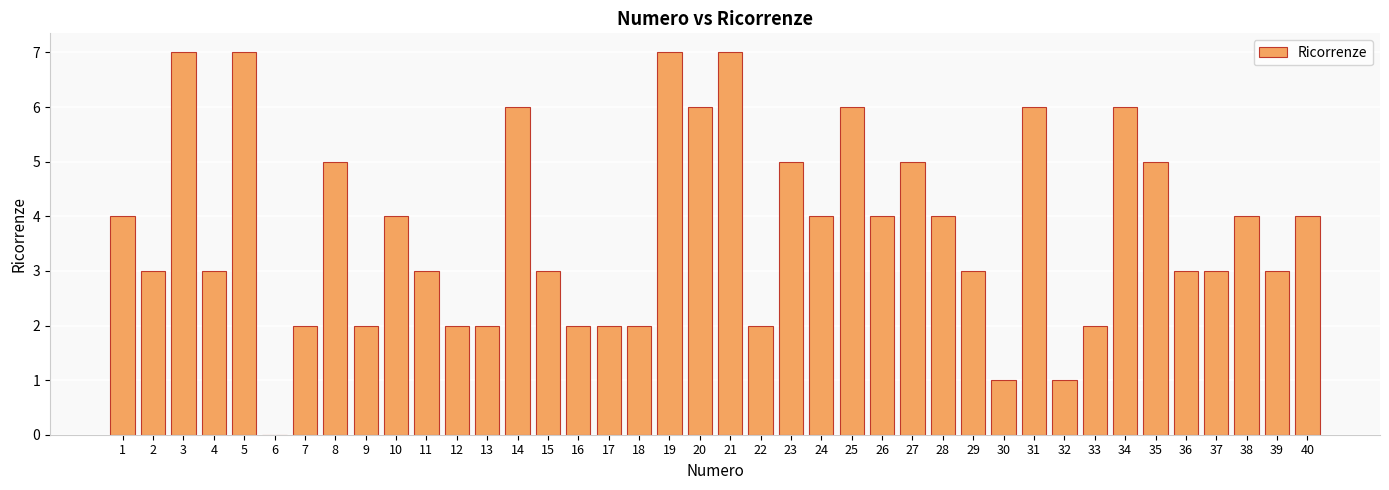

Does the chart contain stacked bars?

No